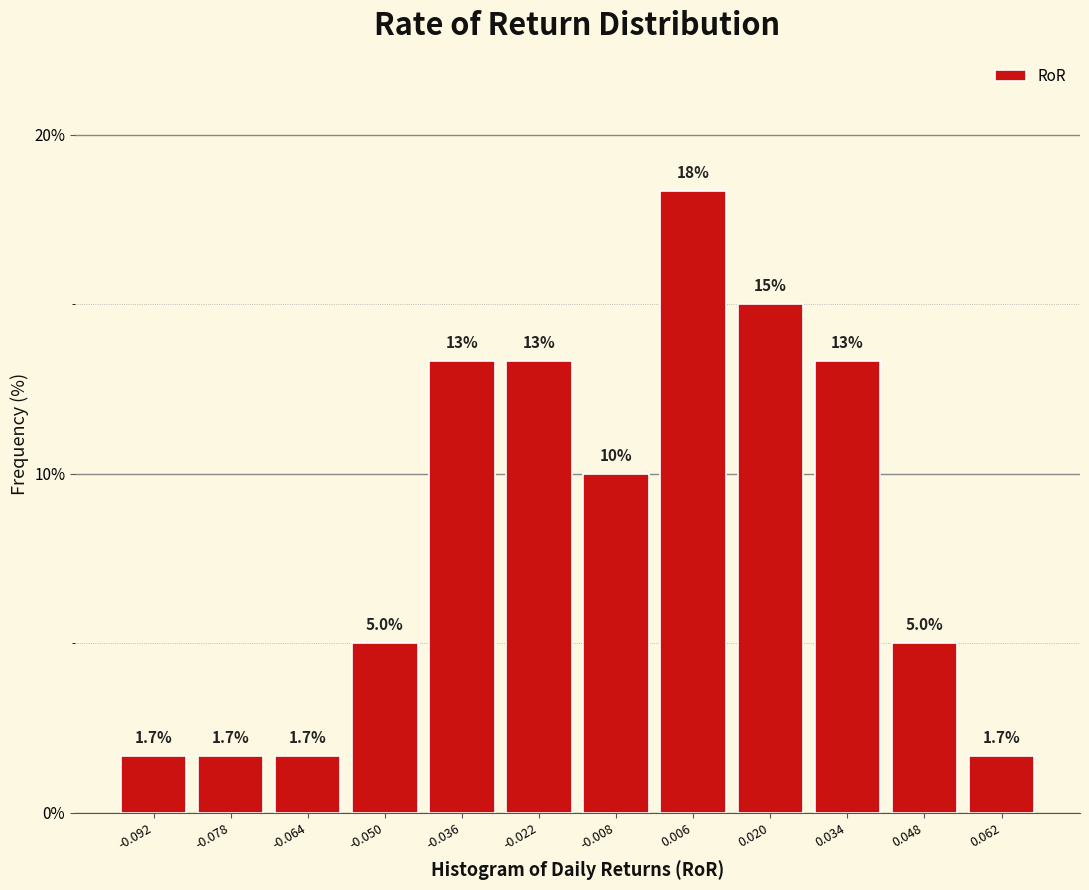

Reading left to right, transcribe all the data shown in this chart.

-0.092=1.7	-0.078=1.7	-0.064=1.7	-0.050=5.0	-0.036=13.3	-0.022=13.3	-0.008=10.0	0.006=18.3	0.020=15.0	0.034=13.3	0.048=5.0	0.062=1.7